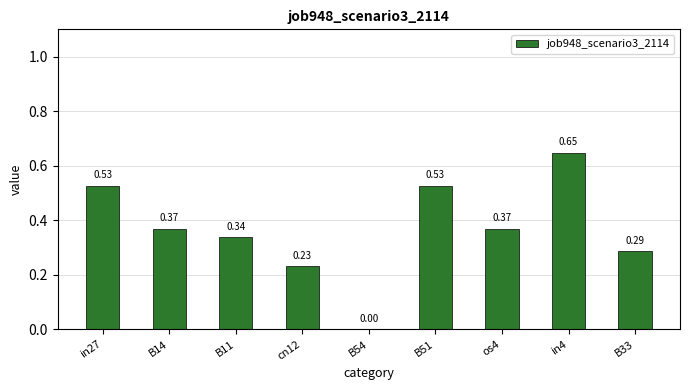

What is the change in value from B51 to in4?

+0.1